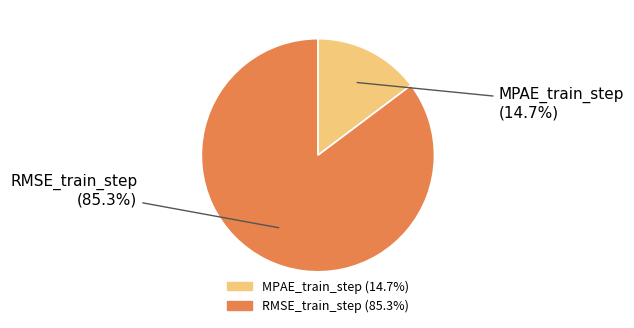

What is the largest slice in the pie chart?

RMSE_train_step